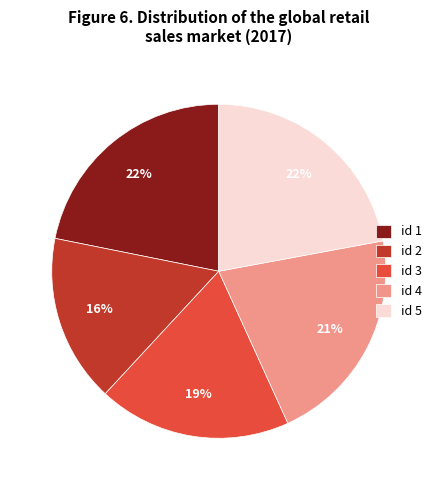

To the nearest percent, what is the difference between the largest and smallest slice percentages?

6%